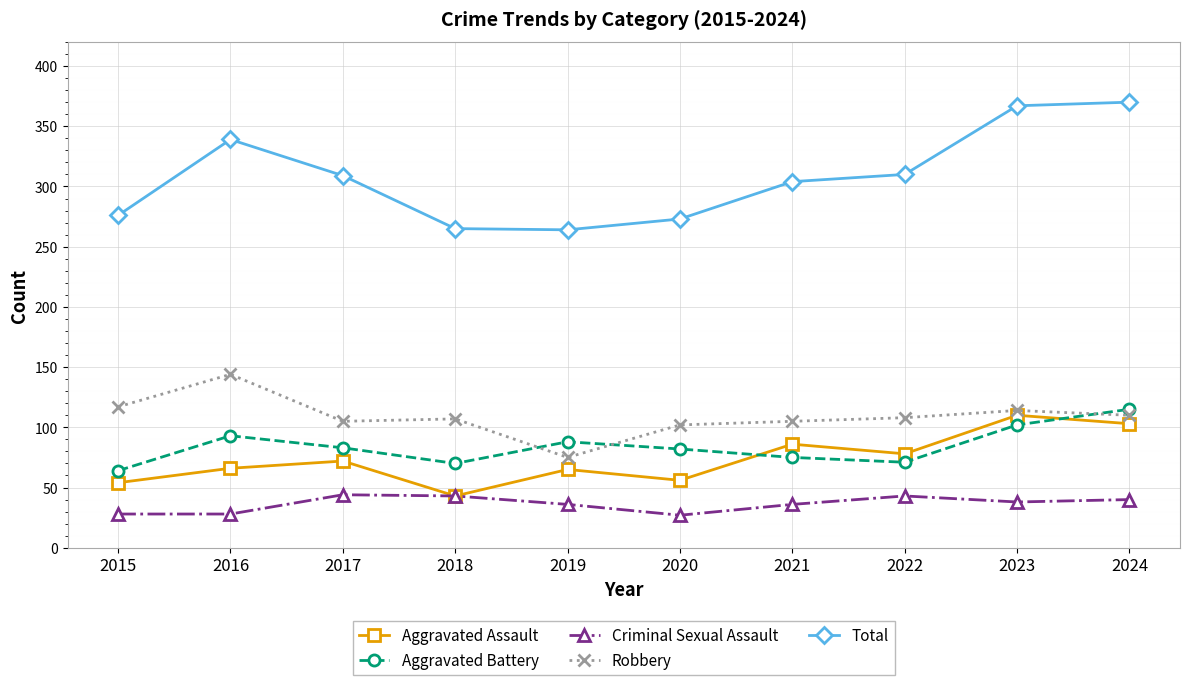

The Criminal Sexual Assault series shows 19 at 2022. True or false?

False